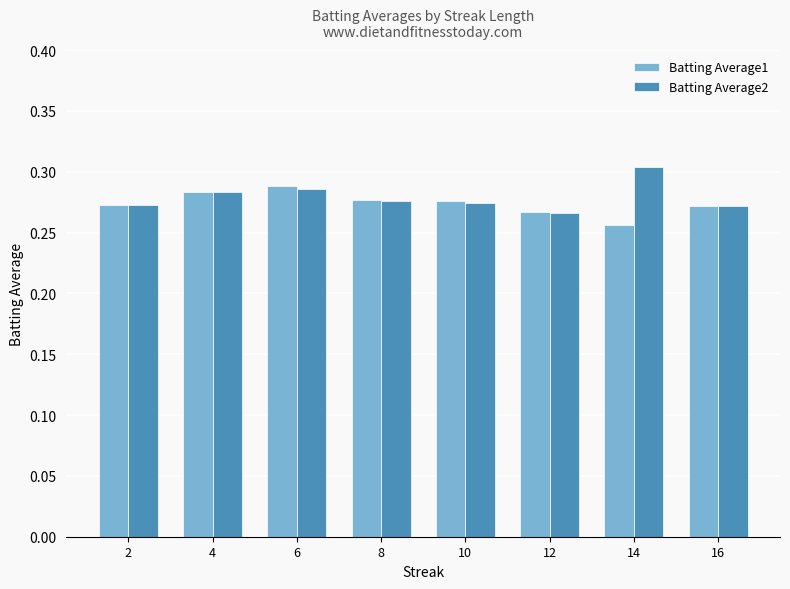

Is it true that Batting Average2 equals 0.4 at 12?

False